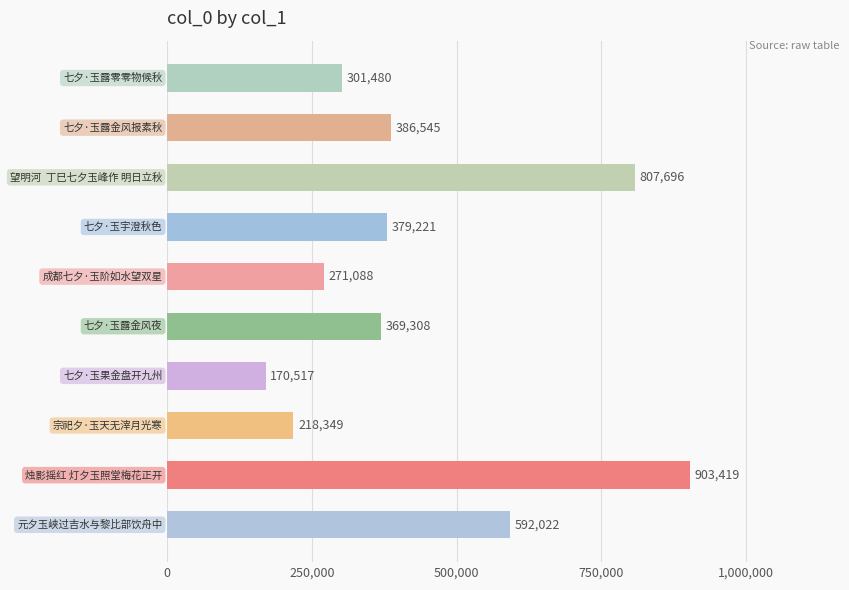

What is the difference between the maximum and minimum values?

732902